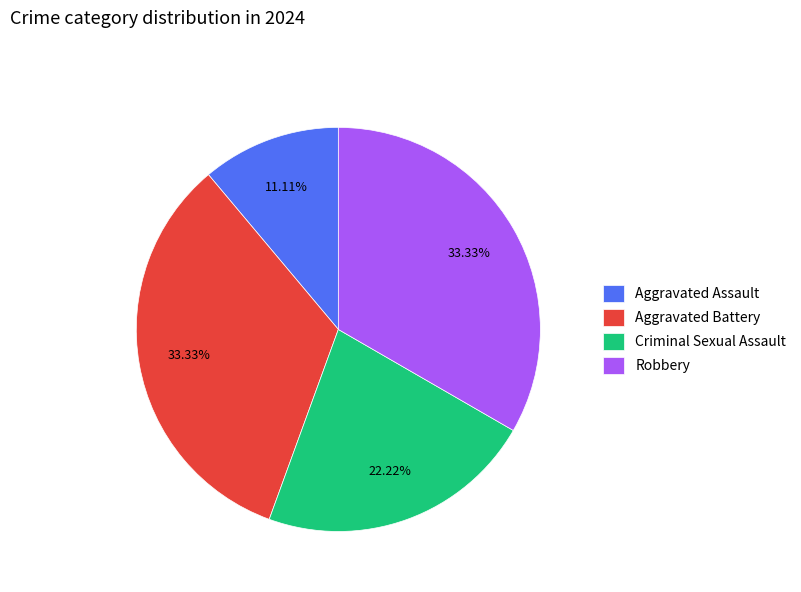

Between Aggravated Battery and Criminal Sexual Assault, which is larger?

Aggravated Battery